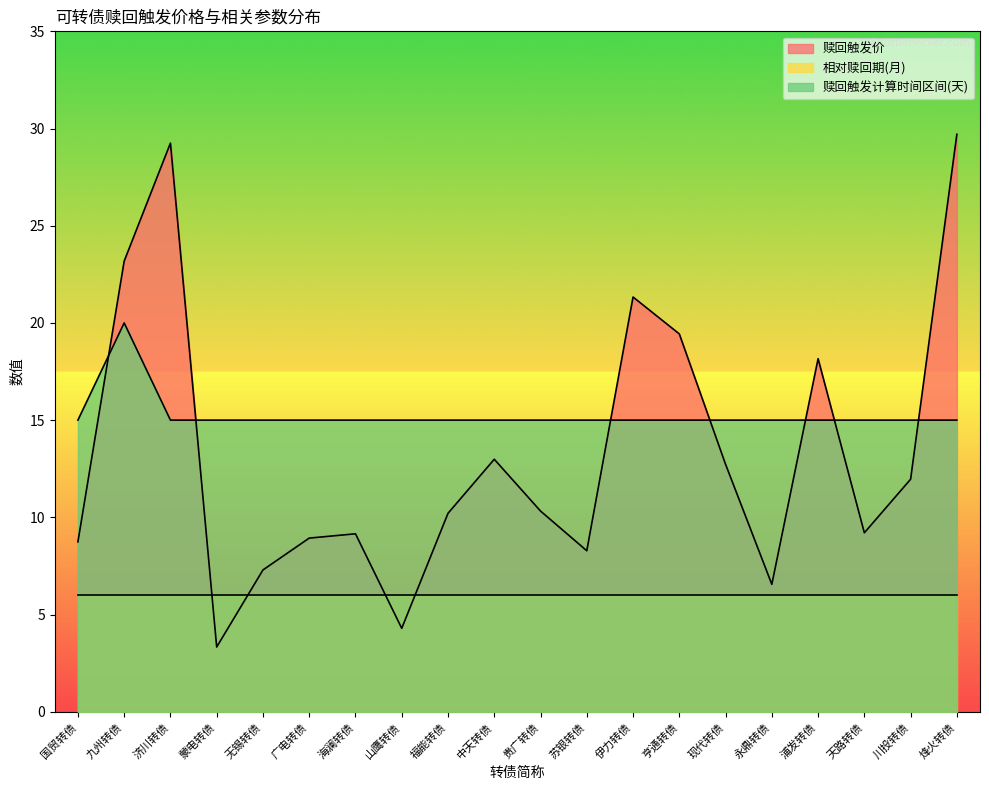

Does the chart display data point markers on the line(s)?

No